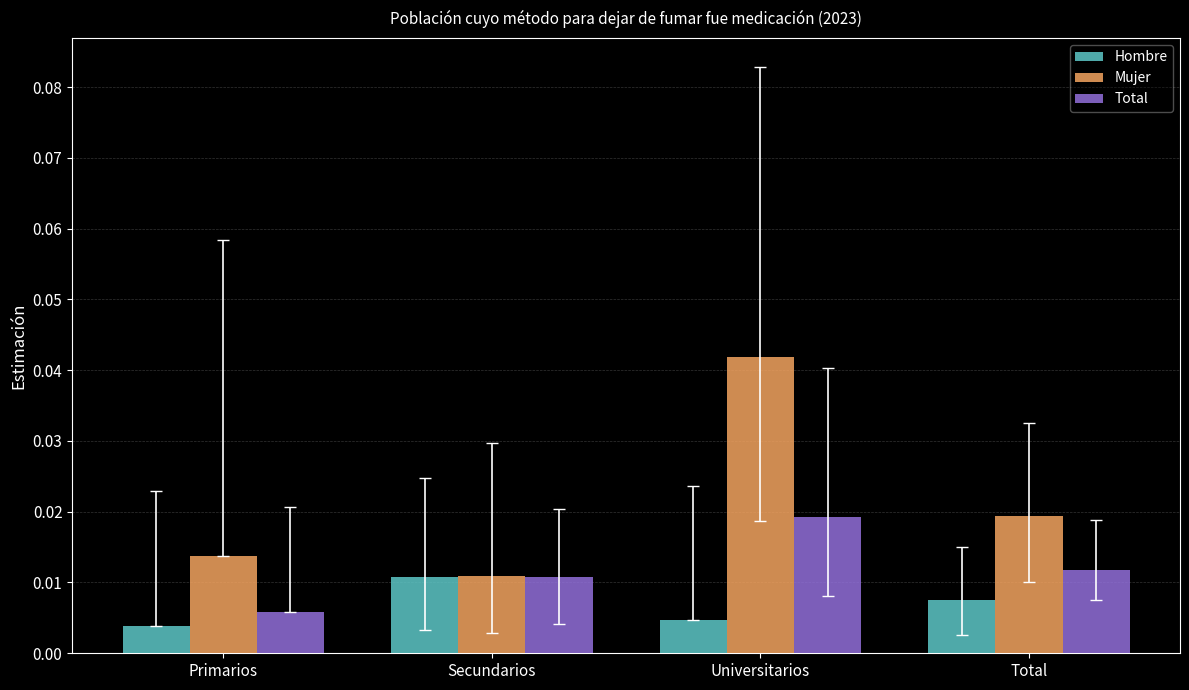

Are the bars grouped side by side (vs. stacked)?

Yes